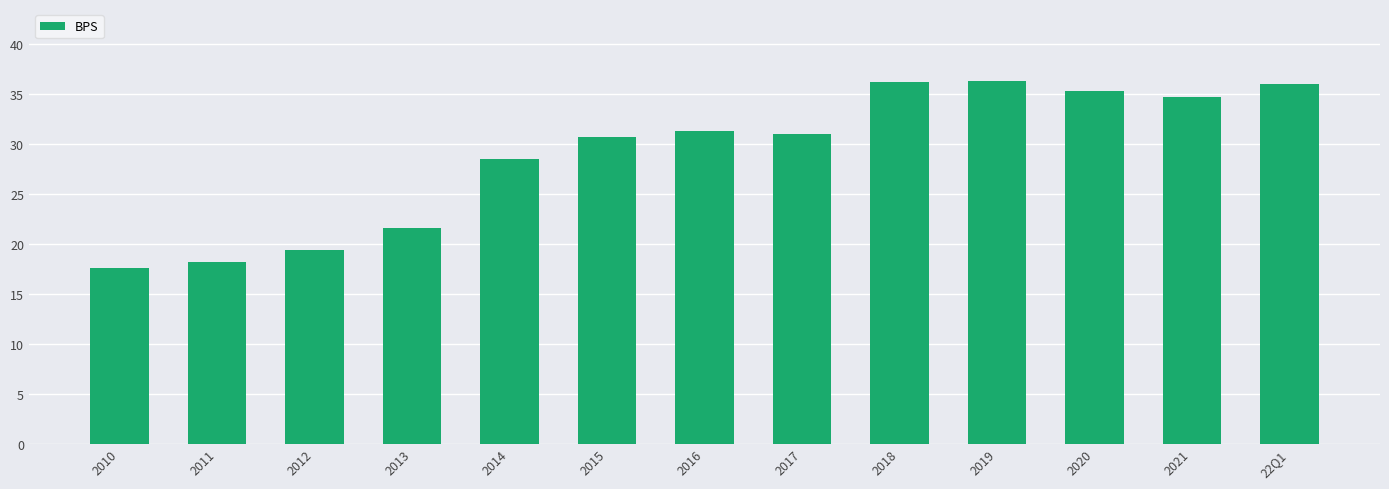

What position from the right is 2021?

2